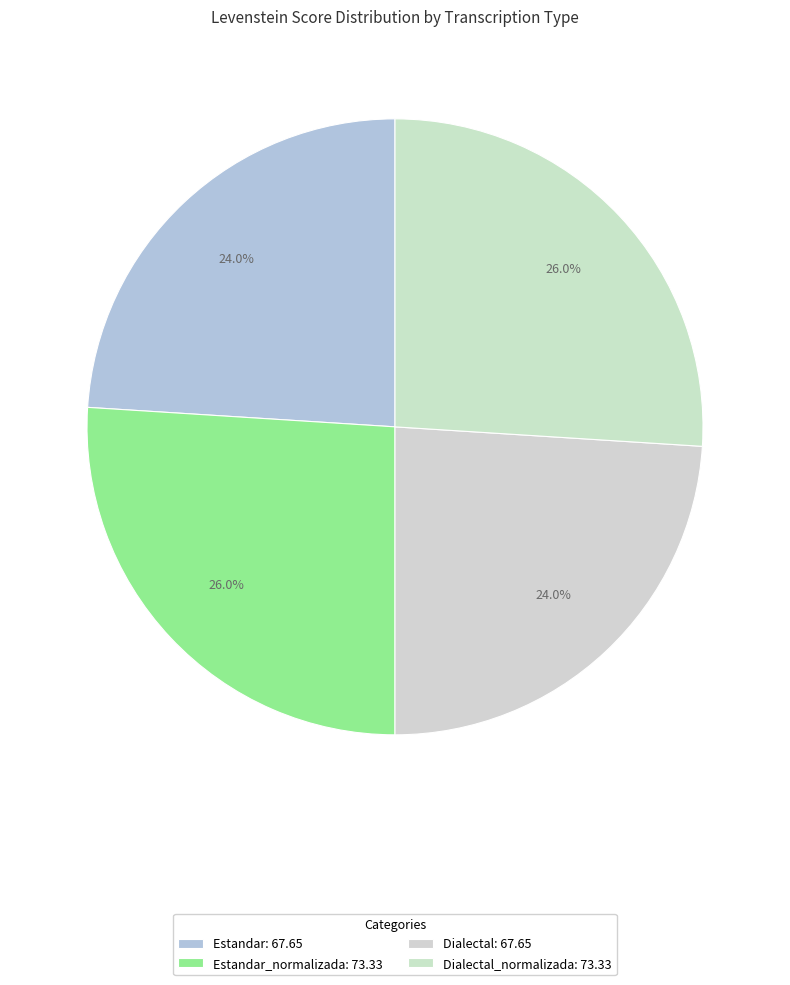

What is the smallest slice in the pie chart?

Estandar